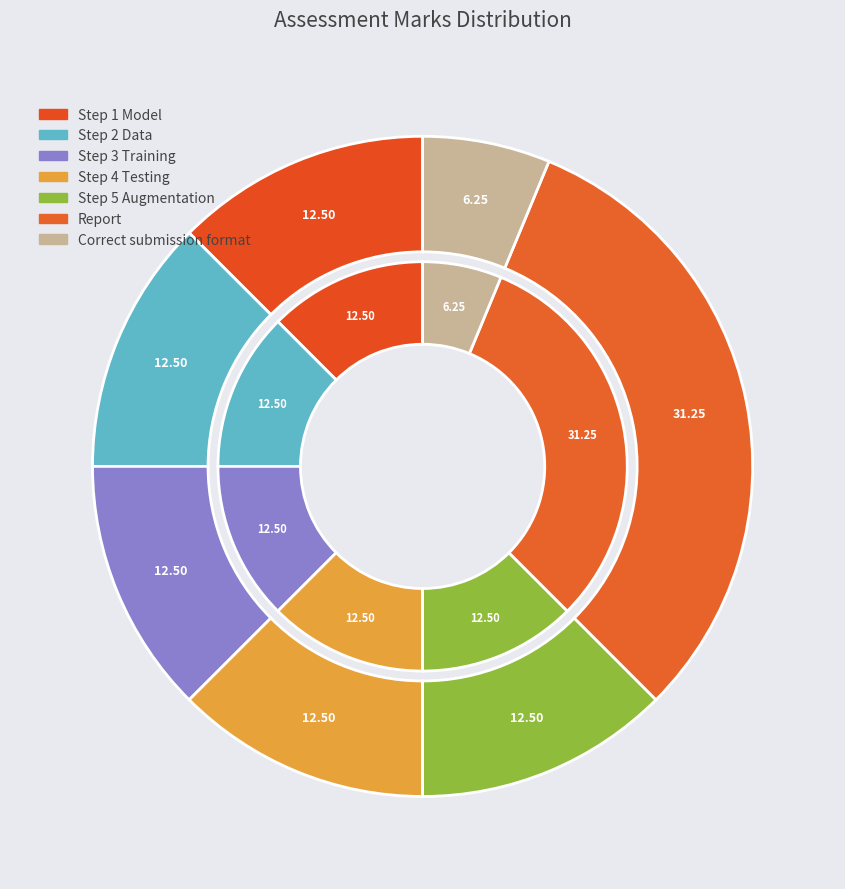

Rank the categories by value from lowest to highest.

Correct submission format, Step 1 Model, Step 2 Data, Step 3 Training, Step 4 Testing, Step 5 Augmentation, Report